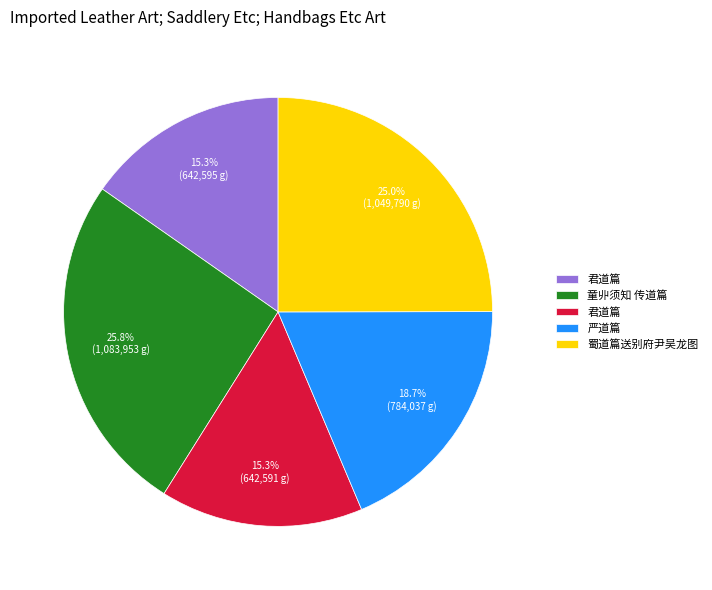

Is there any slice that represents more than half of the pie?

No